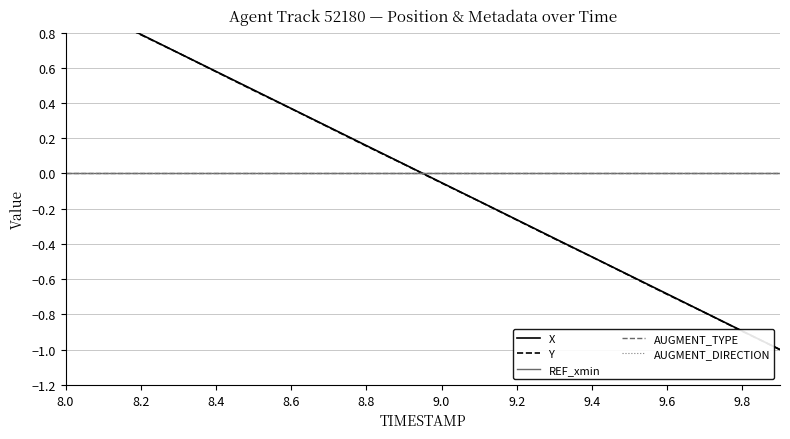

Reading left to right, transcribe all the data shown in this chart.

X: 1.0	0.9	0.8	0.7	0.6	0.5	0.4	0.3	0.2	0.1	-0.1	-0.2	-0.3	-0.4	-0.5	-0.6	-0.7	-0.8	-0.9	-1.0
Y: 1.0	0.9	0.8	0.7	0.6	0.5	0.4	0.3	0.2	0.1	-0.1	-0.2	-0.3	-0.4	-0.5	-0.6	-0.7	-0.8	-0.9	-1.0
REF_xmin: 0.0	0.0	0.0	0.0	0.0	0.0	0.0	0.0	0.0	0.0	0.0	0.0	0.0	0.0	0.0	0.0	0.0	0.0	0.0	0.0
AUGMENT_TYPE: 0.0	0.0	0.0	0.0	0.0	0.0	0.0	0.0	0.0	0.0	0.0	0.0	0.0	0.0	0.0	0.0	0.0	0.0	0.0	0.0
AUGMENT_DIRECTION: 0.0	0.0	0.0	0.0	0.0	0.0	0.0	0.0	0.0	0.0	0.0	0.0	0.0	0.0	0.0	0.0	0.0	0.0	0.0	0.0